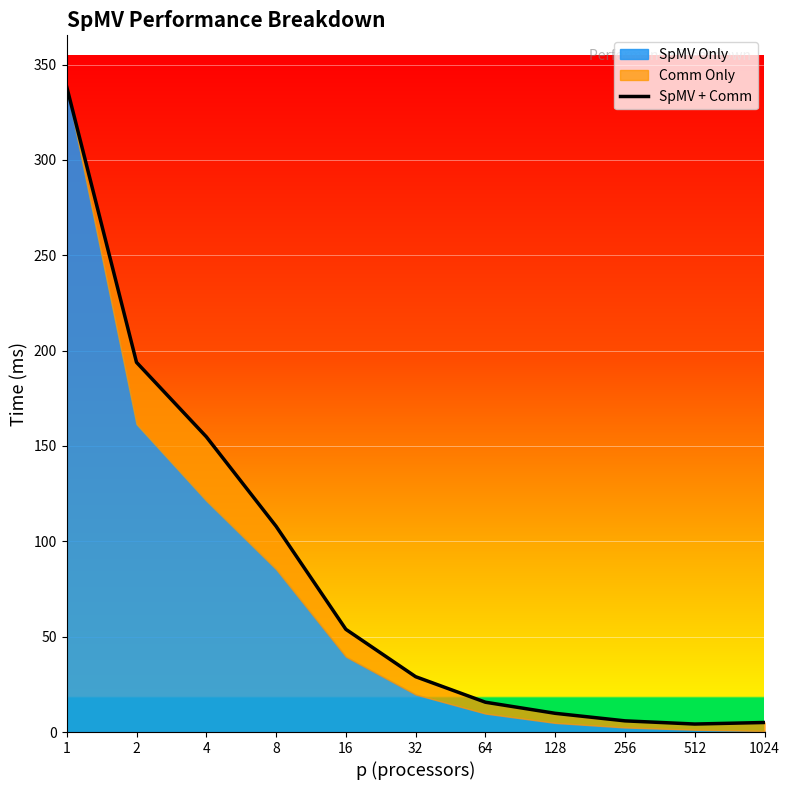

Reading left to right, extract all data points from this chart.

338.3	193.9	154.8	107.9	53.9	29.0	15.6	9.8	5.9	4.2	5.0